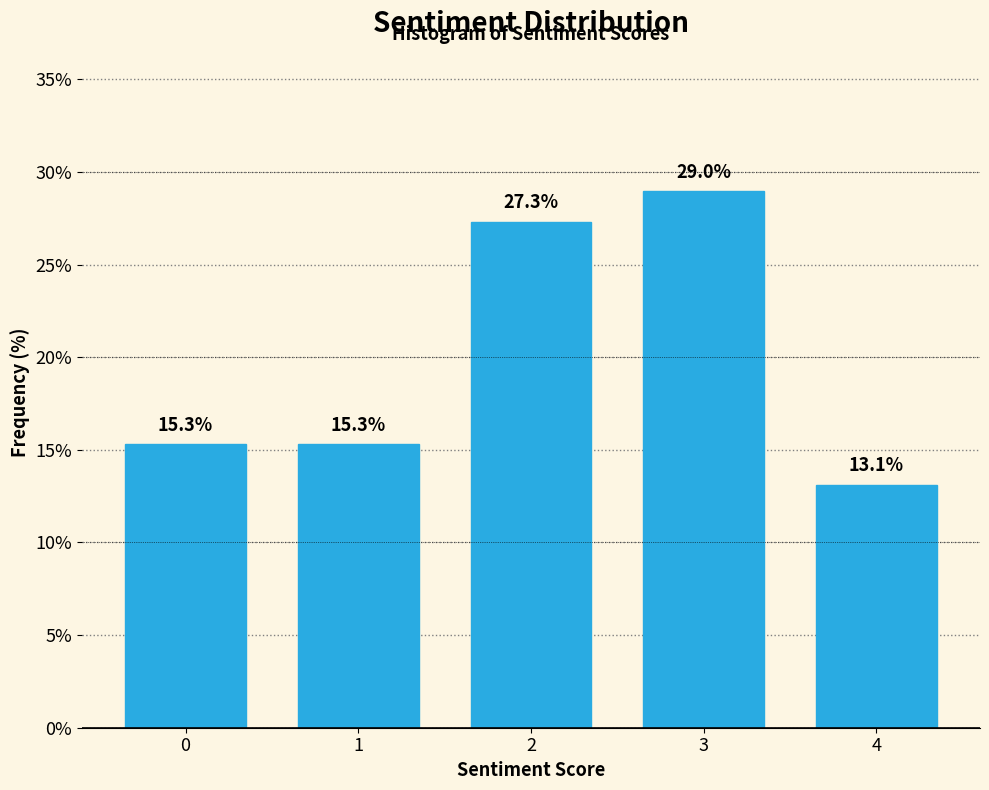

Reading left to right, list all the values displayed in this chart.

0=15.3	1=15.3	2=27.3	3=29.0	4=13.1